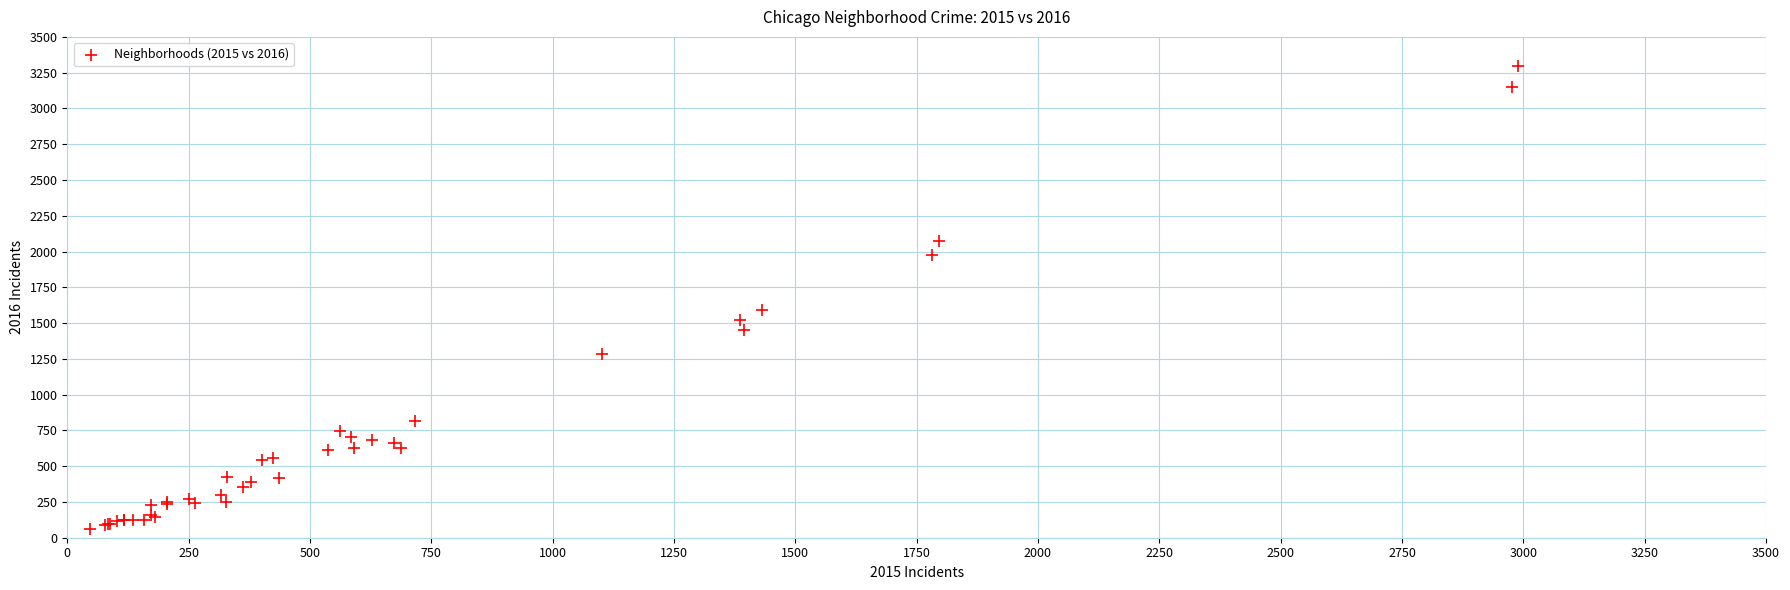

What Y value in the scatter plot is closest to 1679?

1594